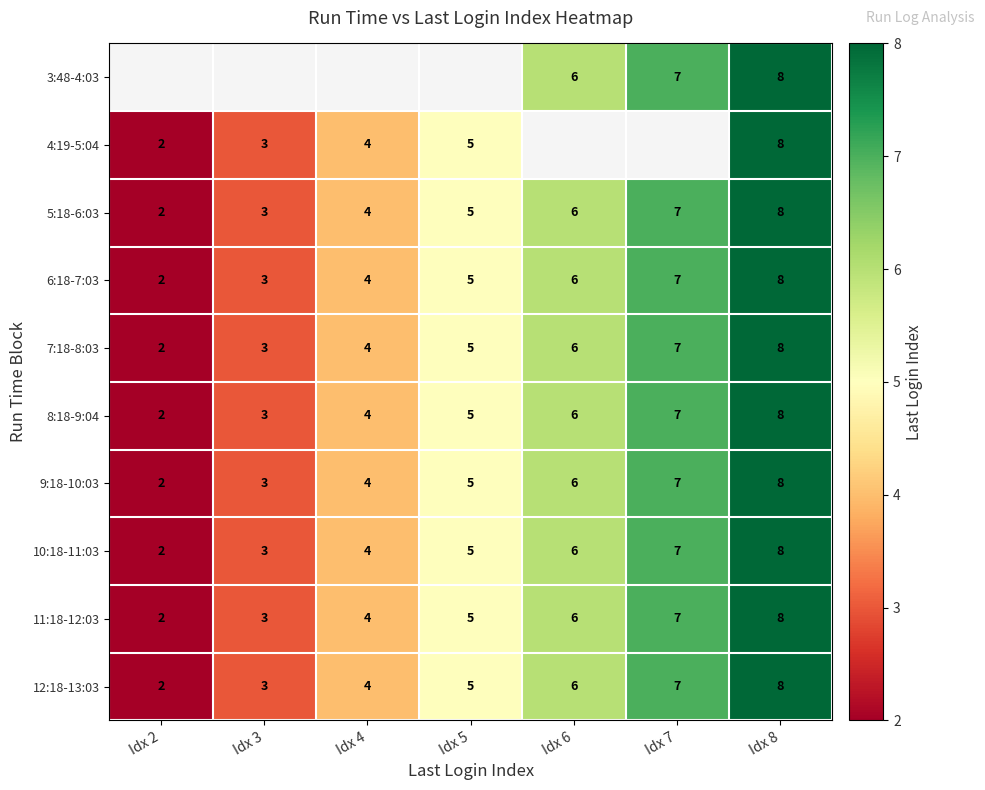

Count the number of data series in this chart.

10